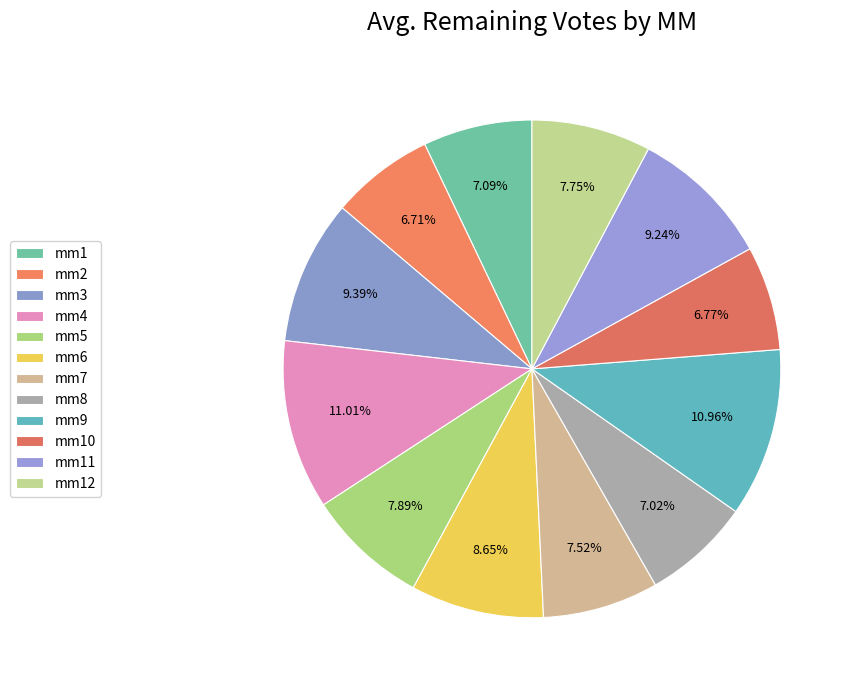

What is the largest slice in the pie chart?

mm4